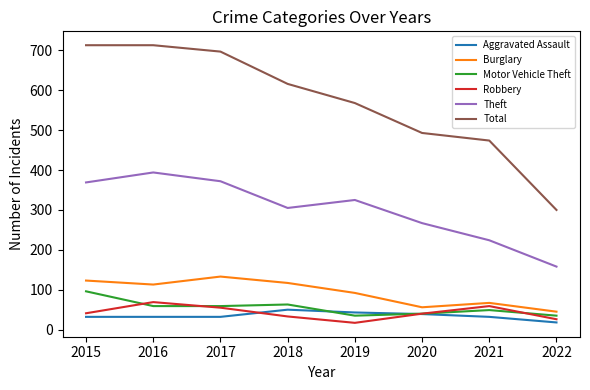

Which series has the largest range (max minus min)?

Total